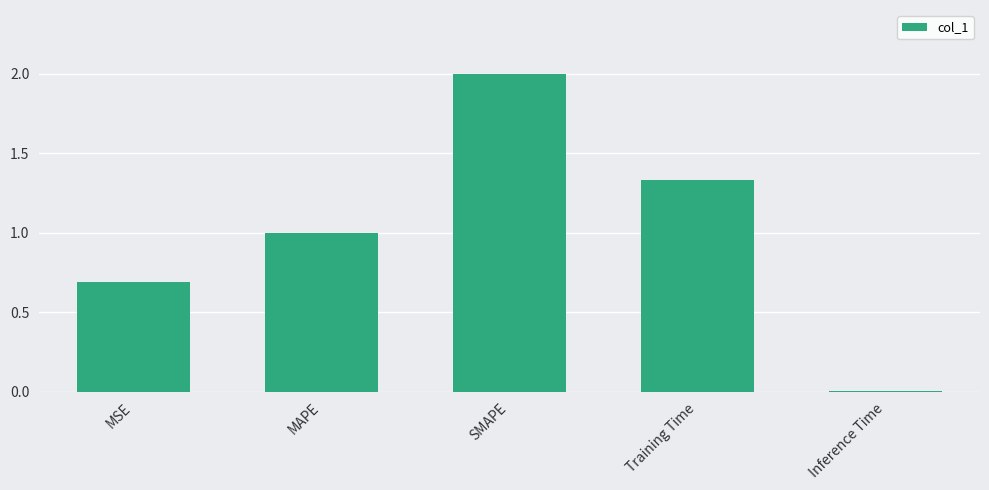

True or false: the data shows 0.7 at MSE.

True